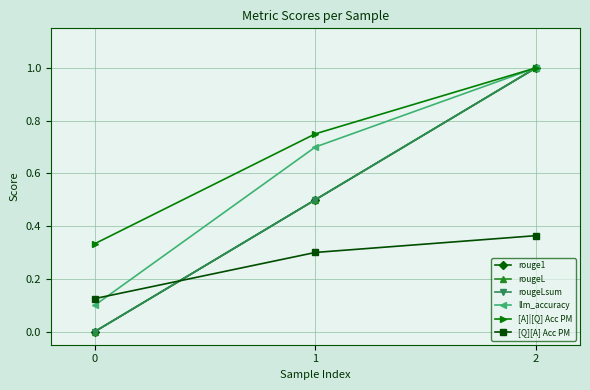

The [A]|[Q] Acc PM series shows 0.8 at 1. True or false?

True